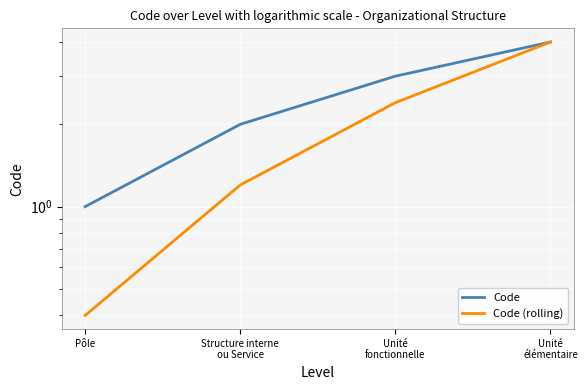

At which category does the chart reach its minimum across all series?

Pôle